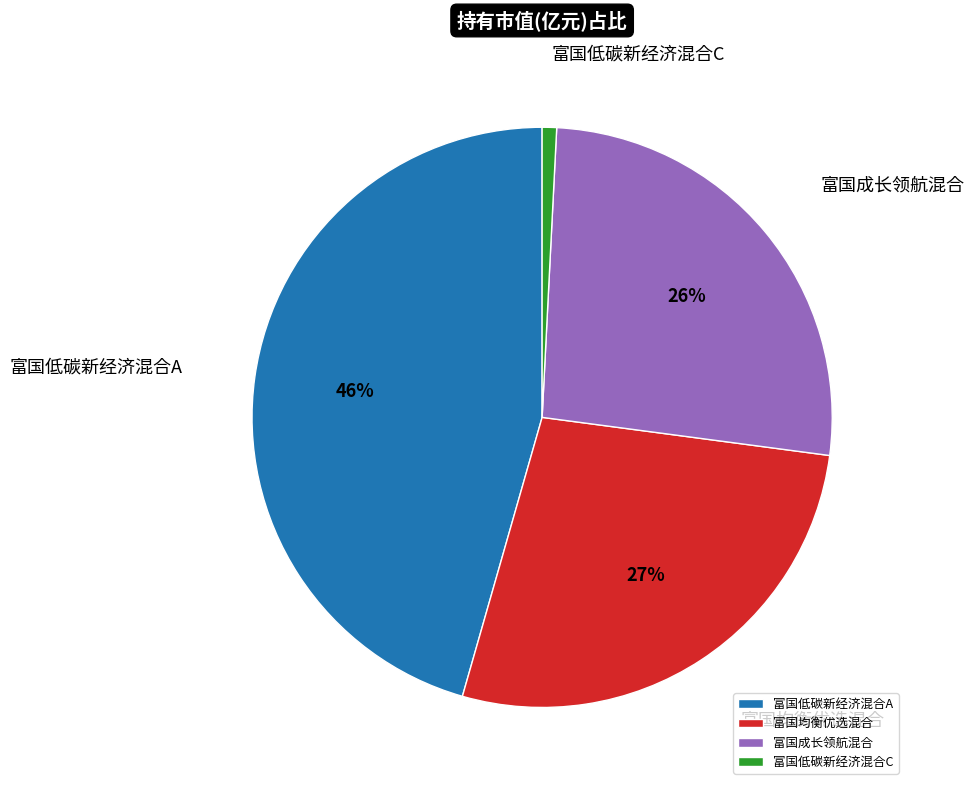

Approximately how many times larger is the value at 富国低碳新经济混合A compared to 富国均衡优选混合?

1.7